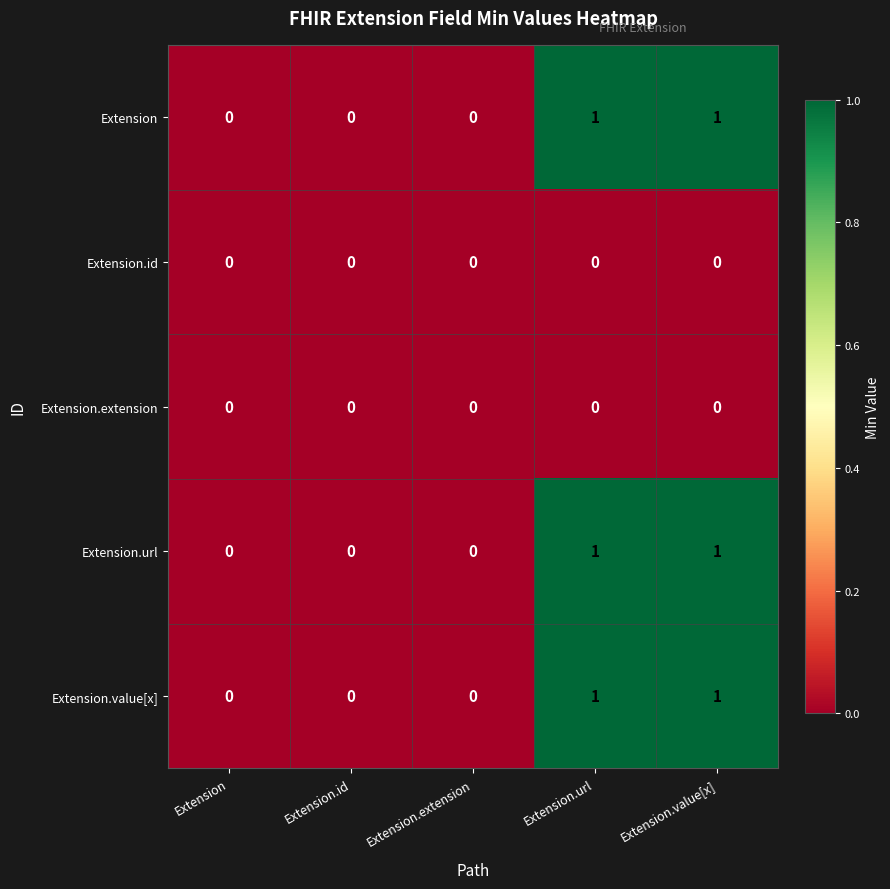

Count the Extension.url values in the range 0 to 1.

5